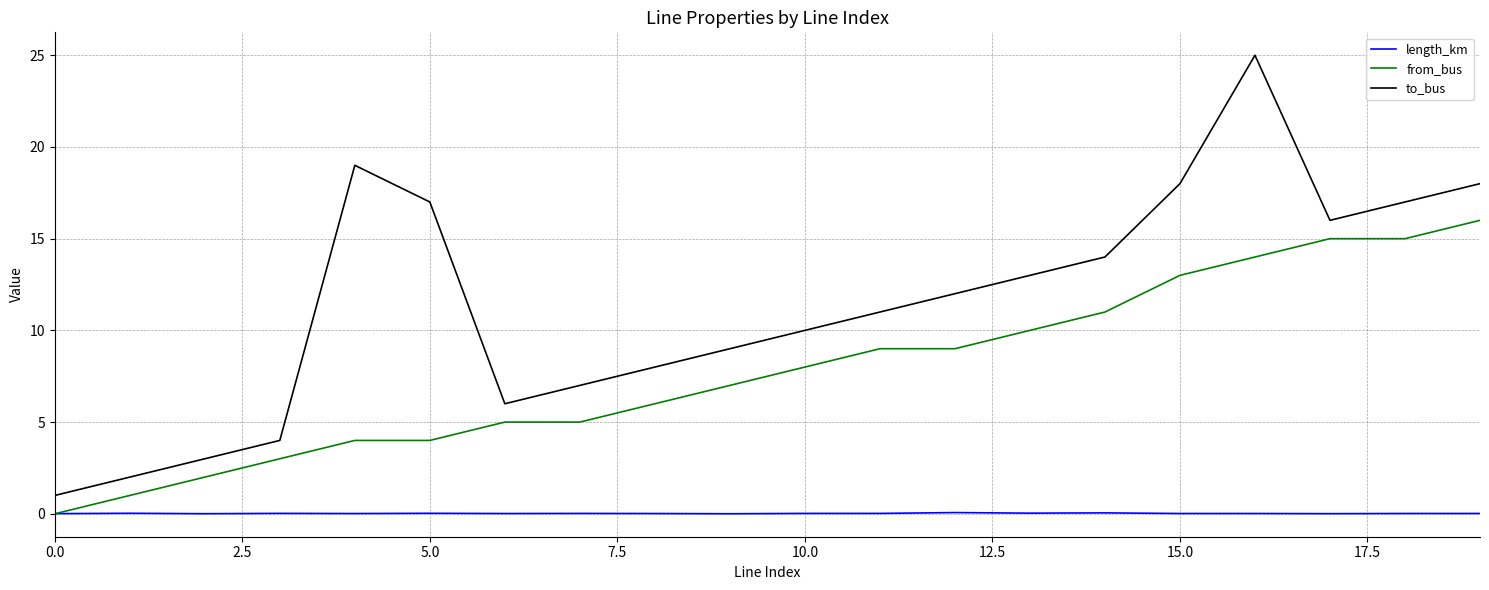

Rank the series by their maximum value, from lowest to highest.

length_km, from_bus, to_bus